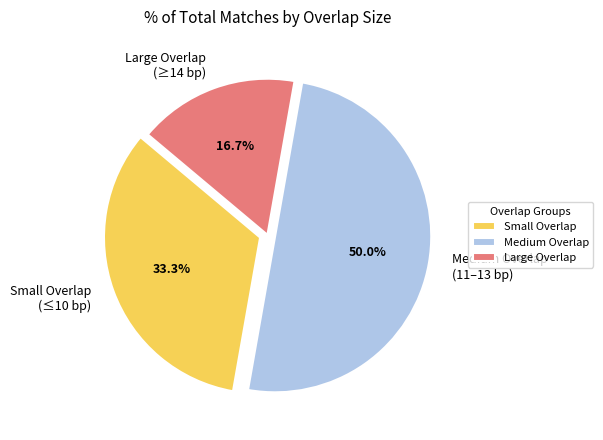

Is Small Overlap (≤10 bp) the majority of the pie?

No